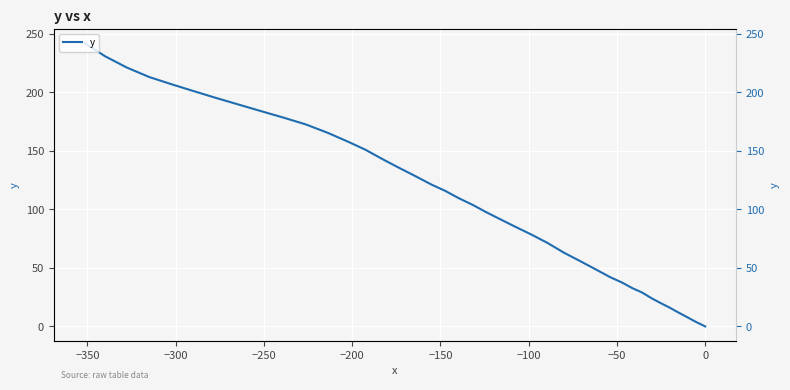

How many values in the y series exceed 109?

20